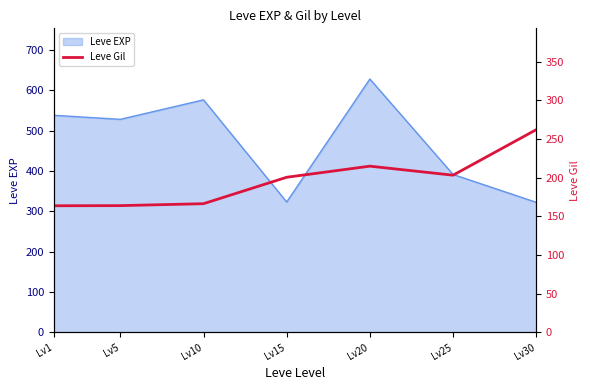

Does the chart have visible grid lines?

No